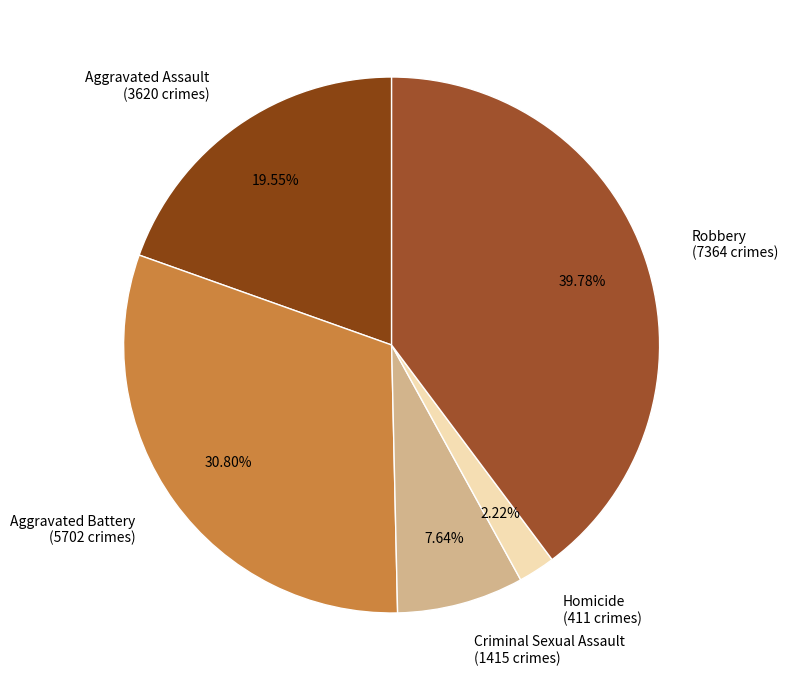

What is the smallest slice in the pie chart?

Homicide